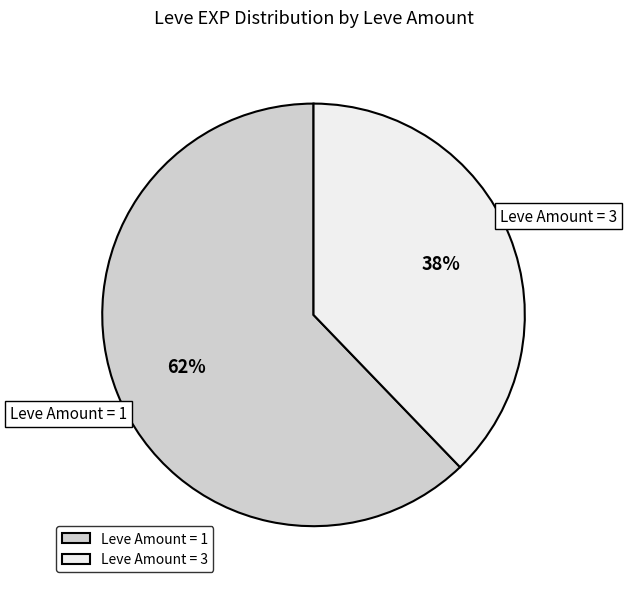

Combined, do Leve Amount = 1 and Leve Amount = 3 account for over 50%?

Yes